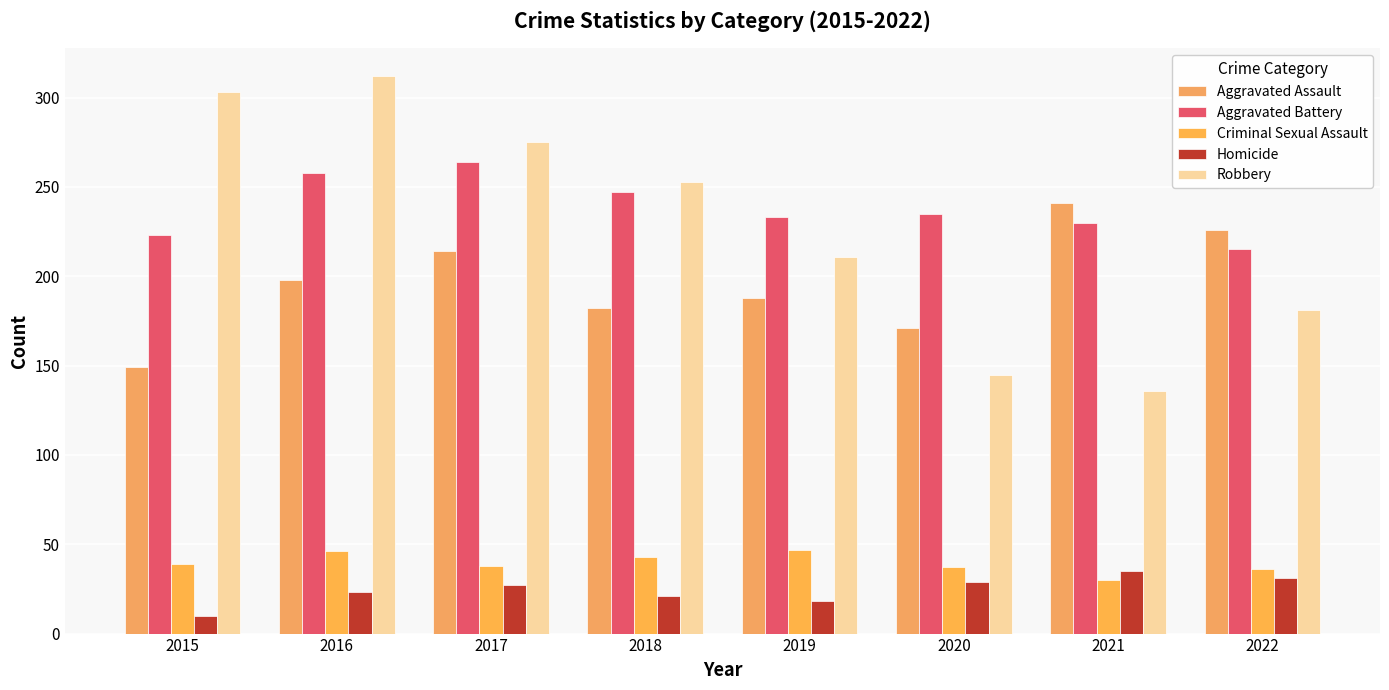

How many bars are there in each group?

5